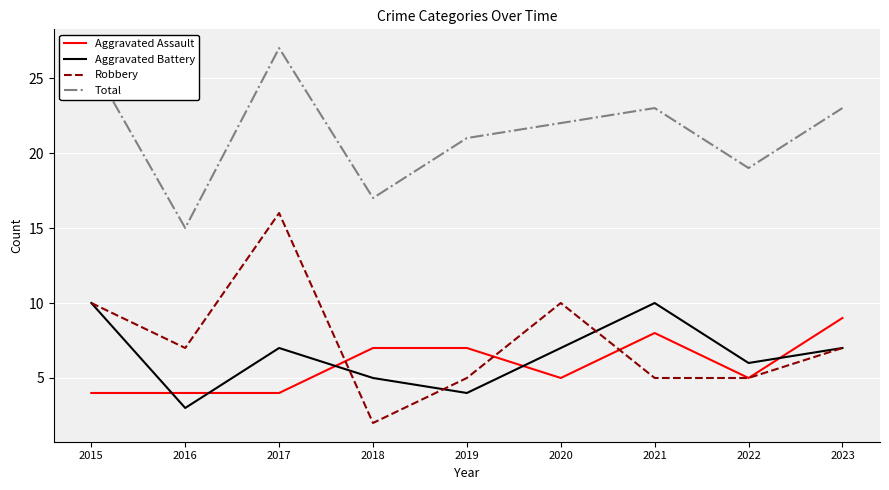

Reading left to right, extract all data points from this chart.

Aggravated Assault: 2015=4	2016=4	2017=4	2018=7	2019=7	2020=5	2021=8	2022=5	2023=9
Aggravated Battery: 2015=10	2016=3	2017=7	2018=5	2019=4	2020=7	2021=10	2022=6	2023=7
Robbery: 2015=10	2016=7	2017=16	2018=2	2019=5	2020=10	2021=5	2022=5	2023=7
Total: 2015=26	2016=15	2017=27	2018=17	2019=21	2020=22	2021=23	2022=19	2023=23